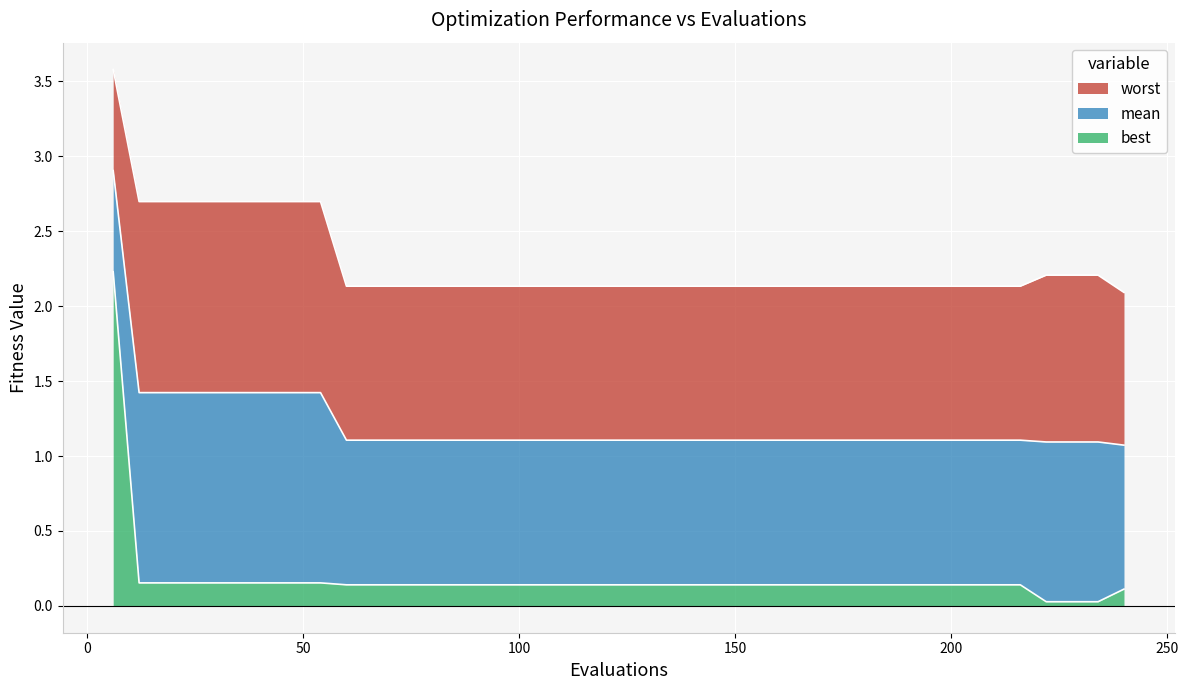

What is the value of the best point at the 33rd from the left?

0.1